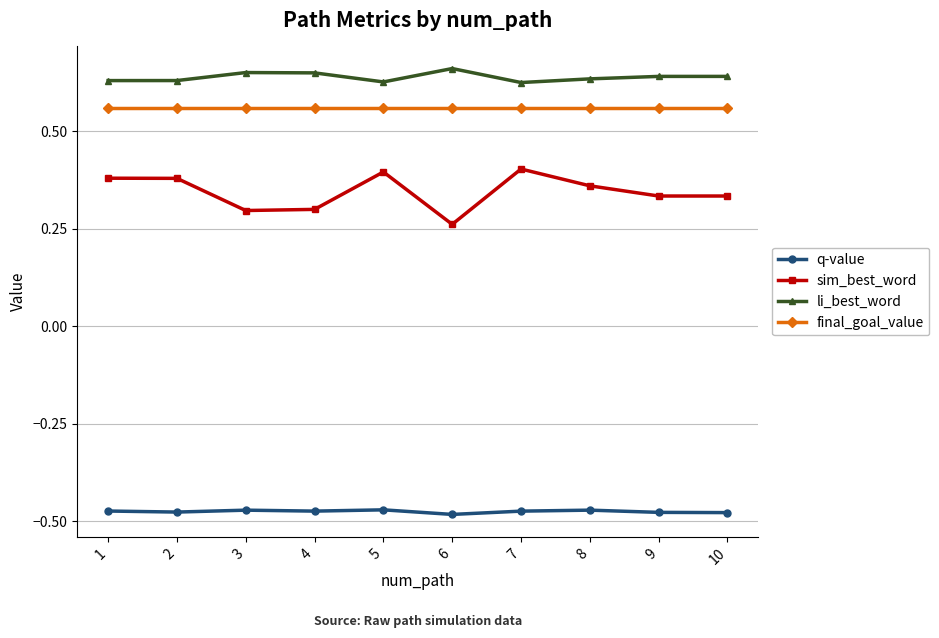

True or false: q-value and sim_best_word cross at least once.

False